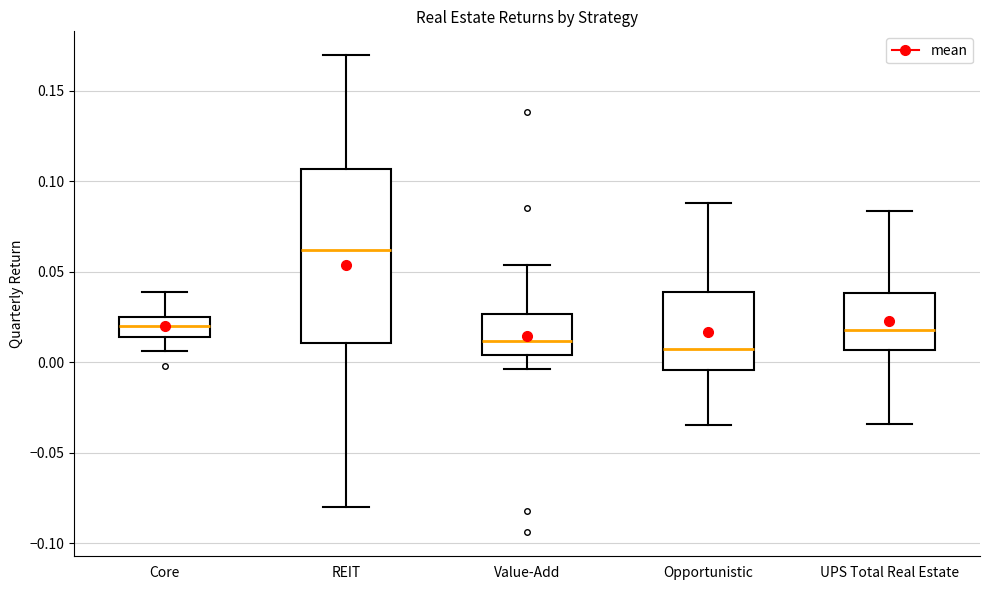

Comparing the boxes themselves (not the whiskers), which one is the tallest?

REIT